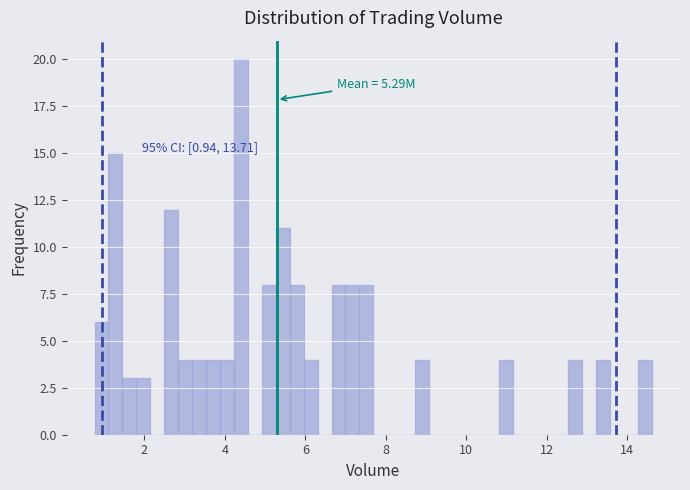

Around what value on the x-axis is the tallest bar? Give the approximate position of its centre, as read against the axis.

4.4